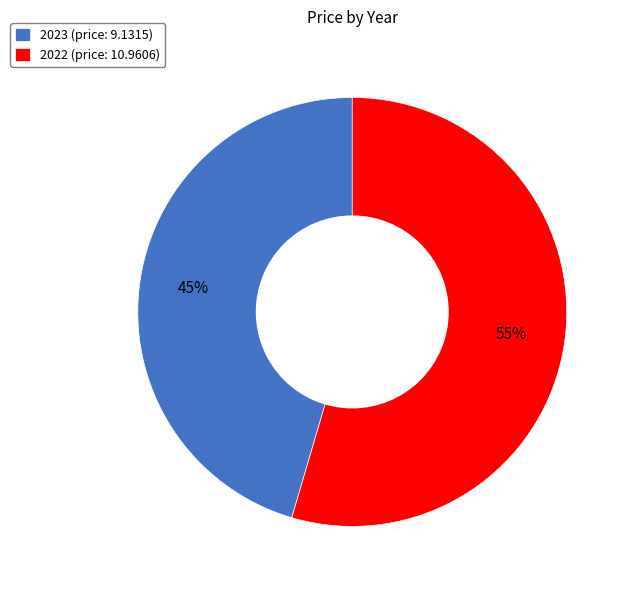

How many segments does this pie chart have?

2